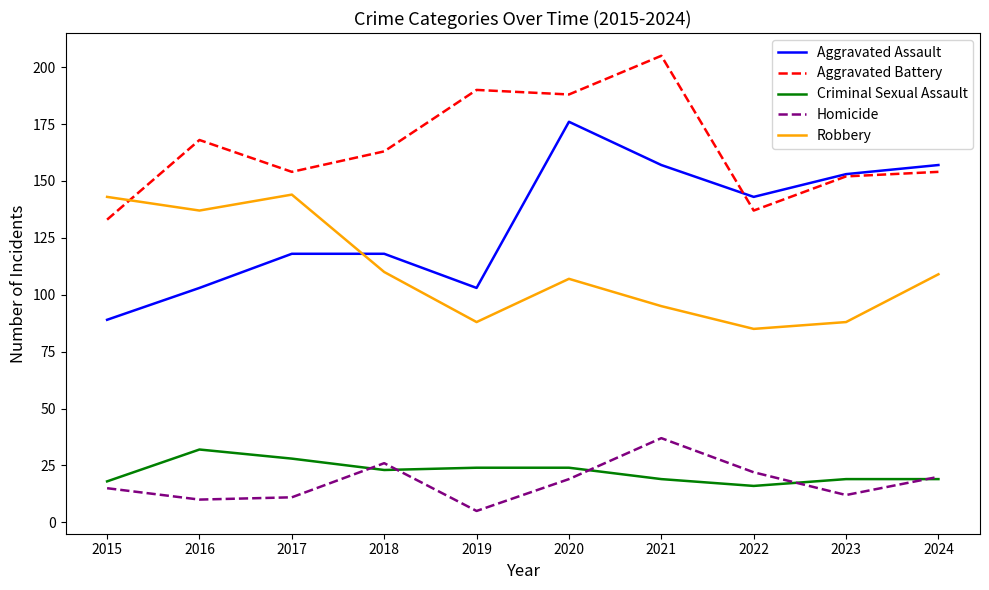

Is the value of Aggravated Assault at 2021 greater than the value of Homicide at 2016?

Yes